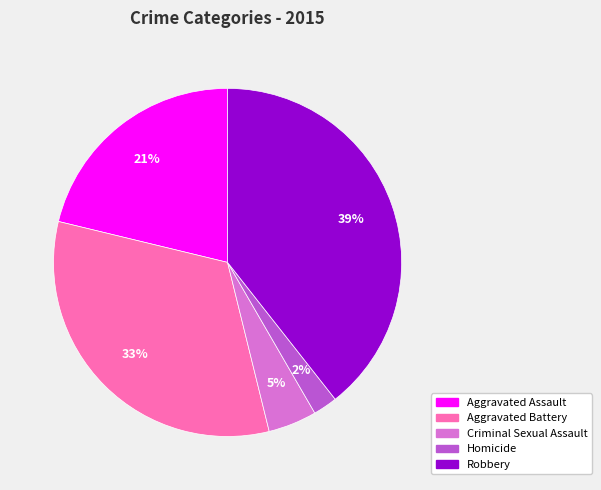

To the nearest percent, what is the difference between the largest and smallest slice percentages?

37%